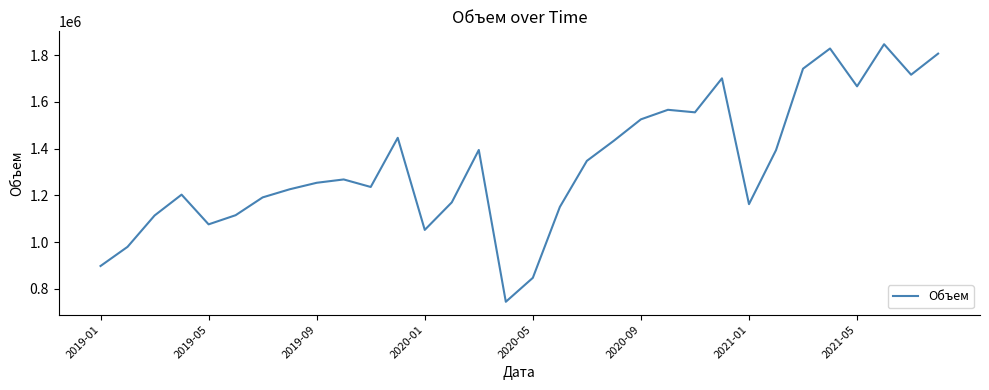

What is the smallest value displayed?

744822